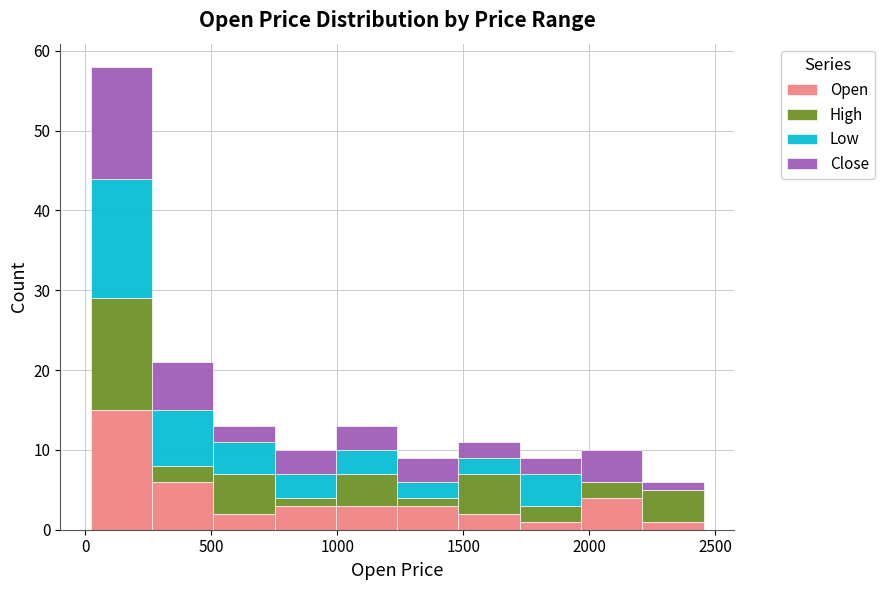

Which range on the x-axis has the tallest stacked bar (by total height)?

0 to 250